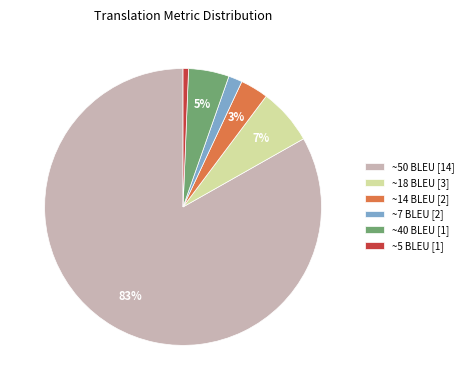

How many segments does this pie chart have?

6